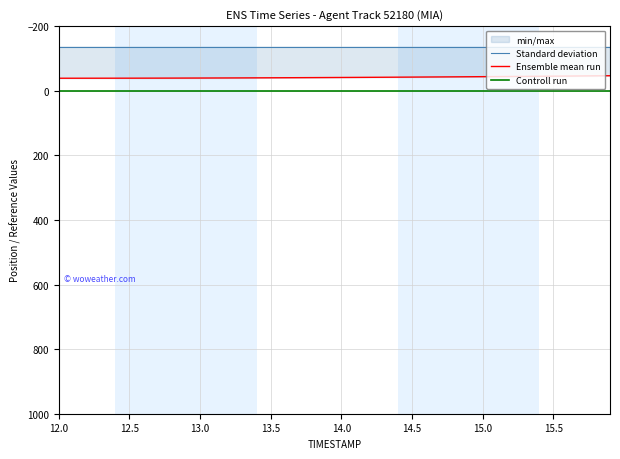

What is the label of the 39th point from the right?

12.5